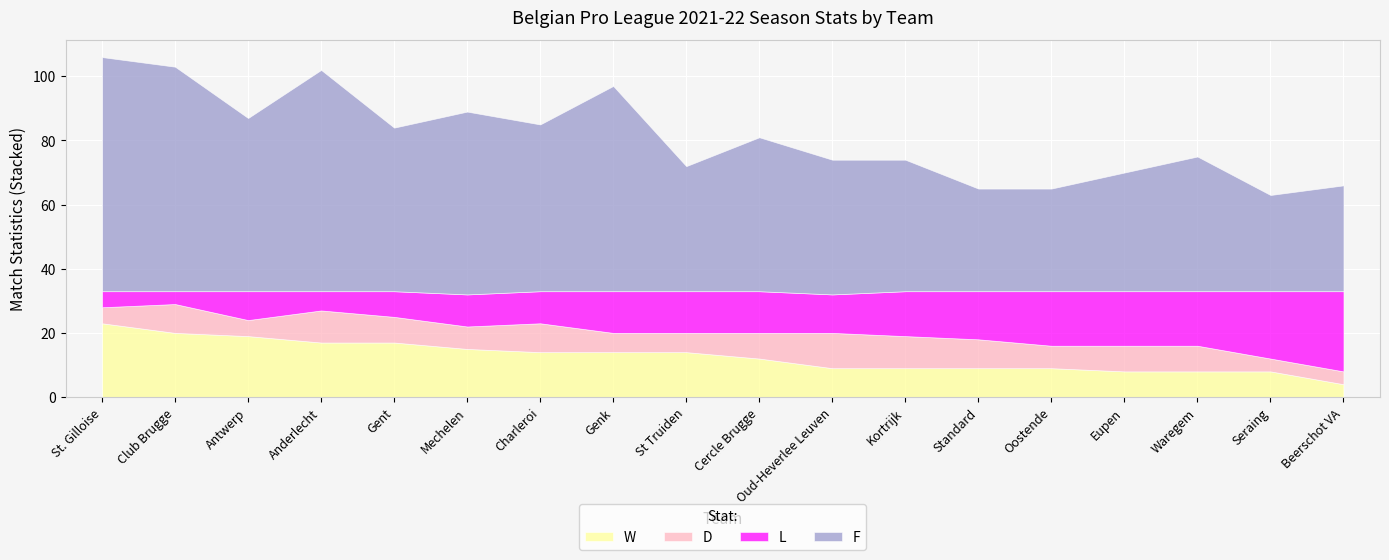

Is the value of W at St Truiden greater than the value of F at St. Gilloise?

No